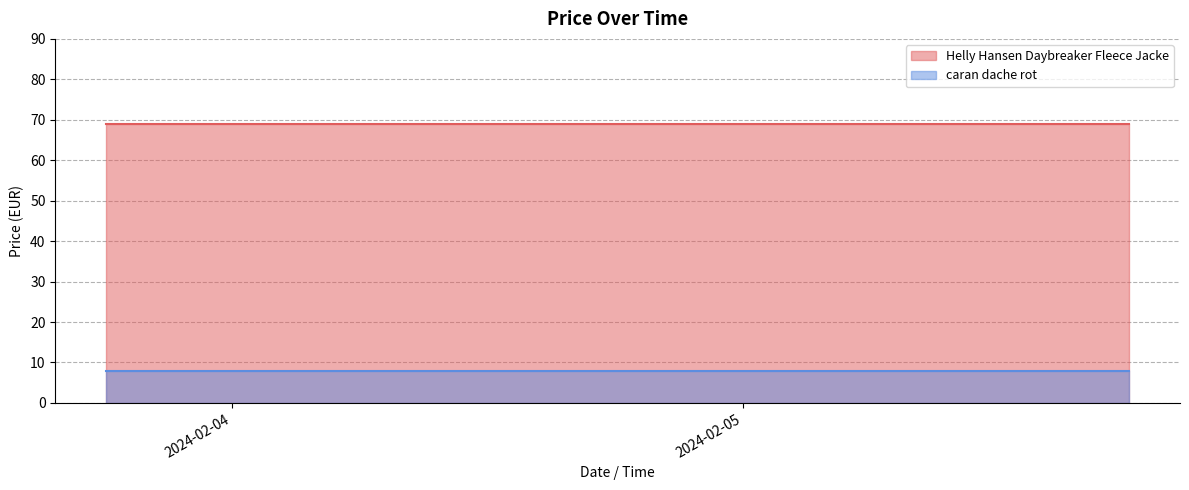

Reading left to right, list all the values displayed in this chart.

Helly Hansen Daybreaker Fleece Jacke: 69.0	69.0	69.0	69.0	69.0	69.0	69.0	69.0	69.0	69.0	69.0	69.0	69.0	69.0
caran dache rot: 7.8	7.8	7.8	7.8	7.8	7.8	7.8	7.8	7.8	7.8	7.8	7.8	7.8	7.8